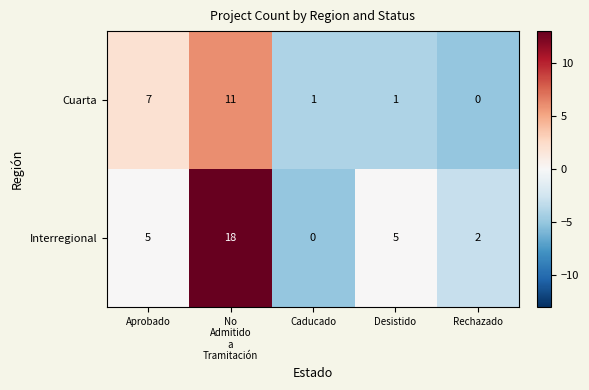

Is it true that Interregional equals 5 at Aprobado?

True